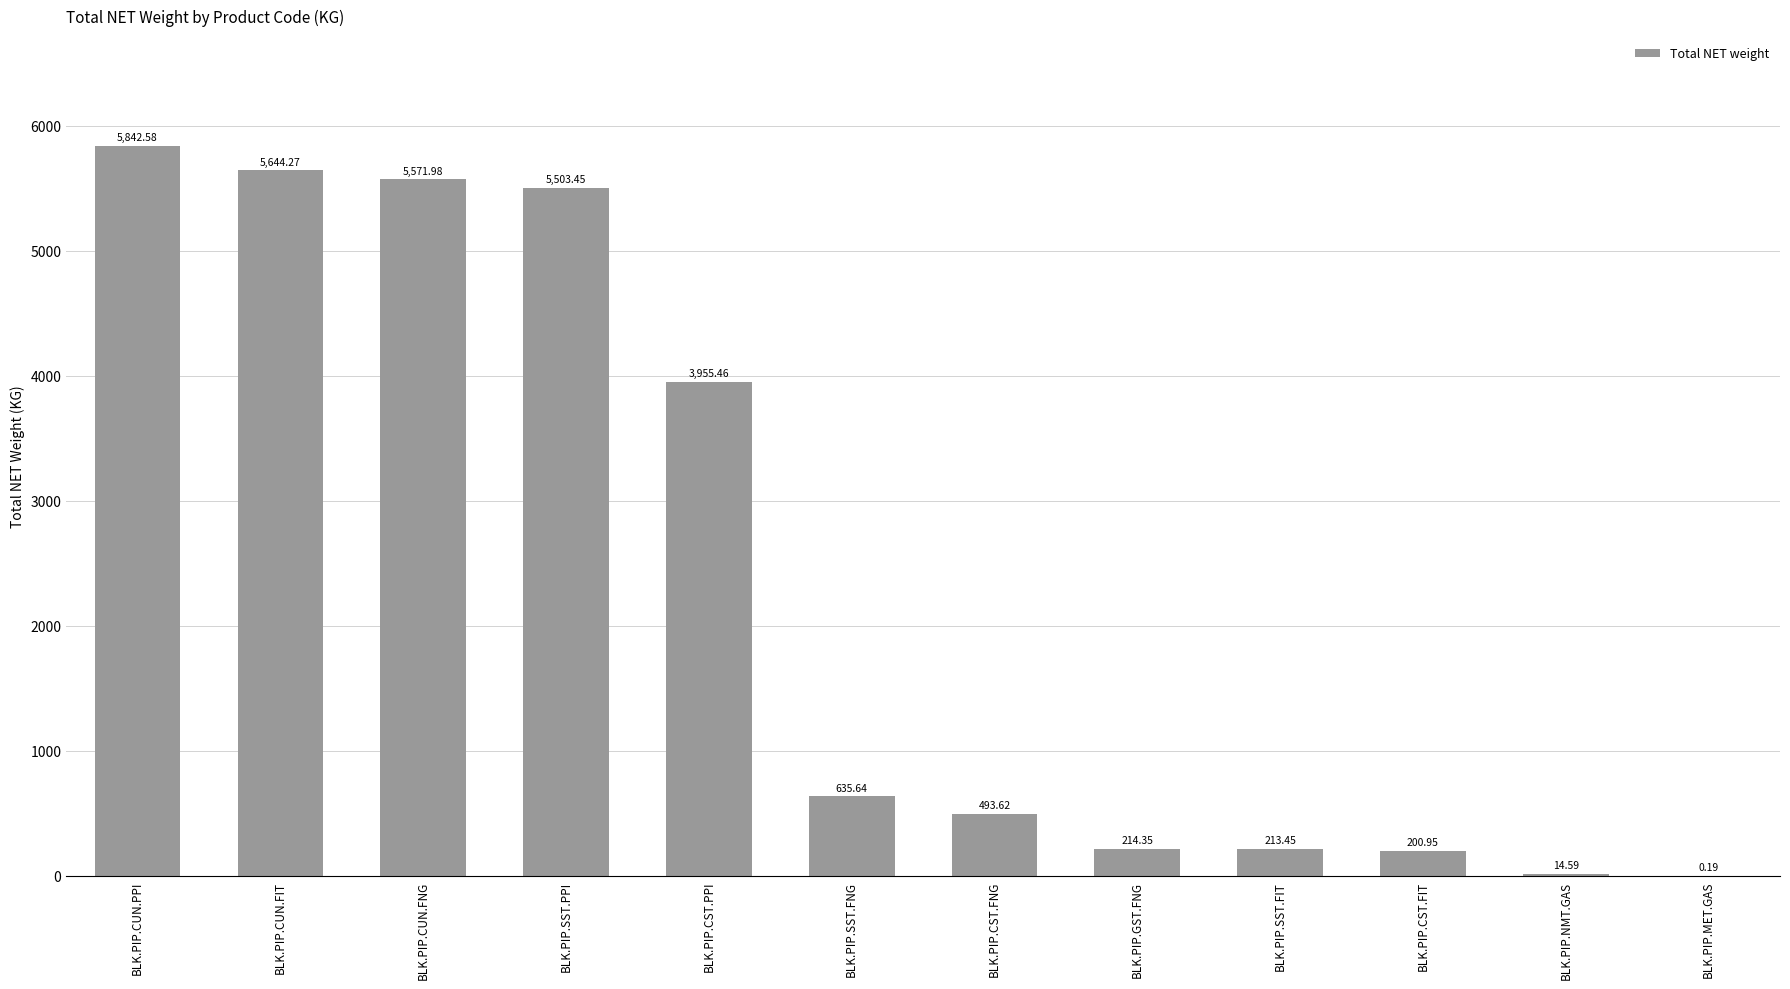

At which category does the chart reach its peak across all series?

BLK.PIP.CUN.PPI